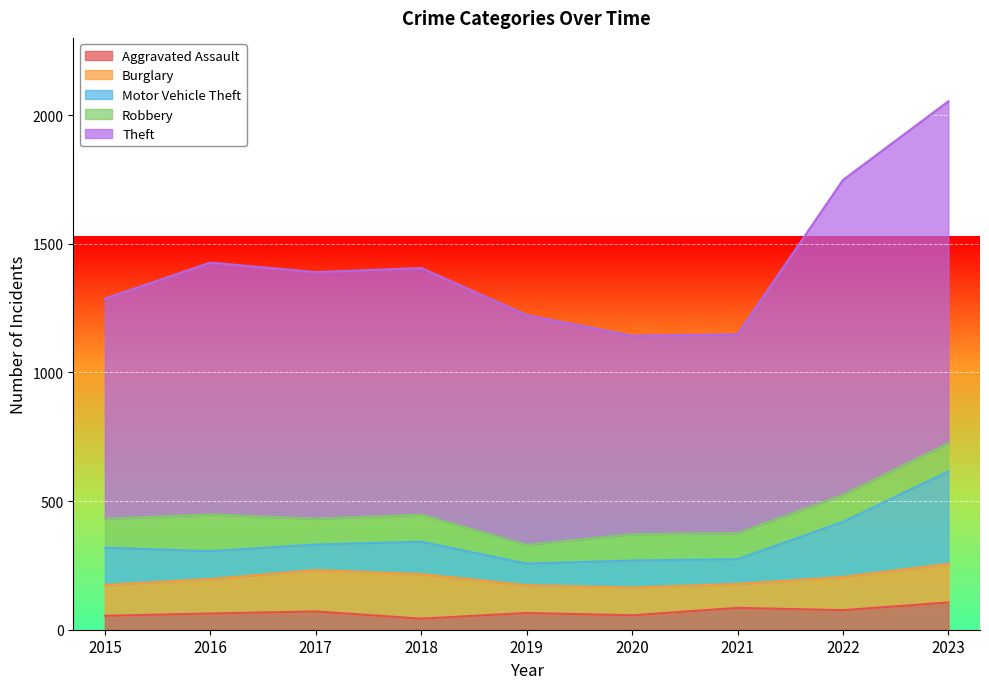

What is the average value of the Robbery series?

106